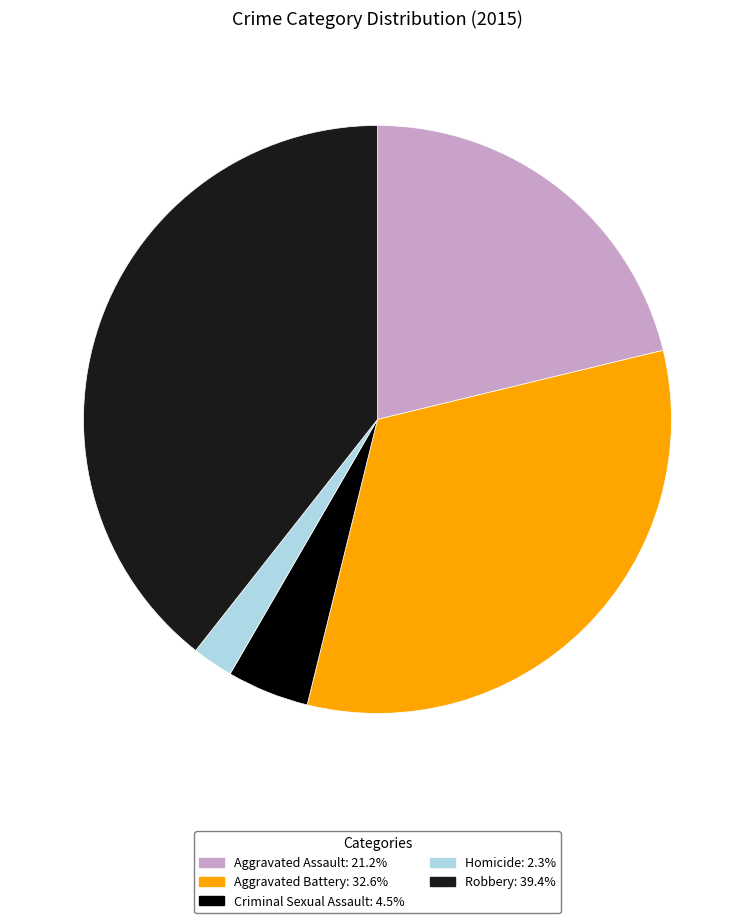

Count the number of slices in the pie.

5